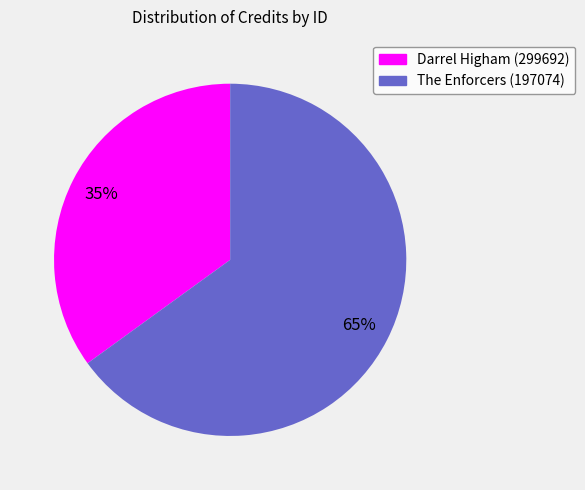

To the nearest percent, what is the average slice percentage?

50%